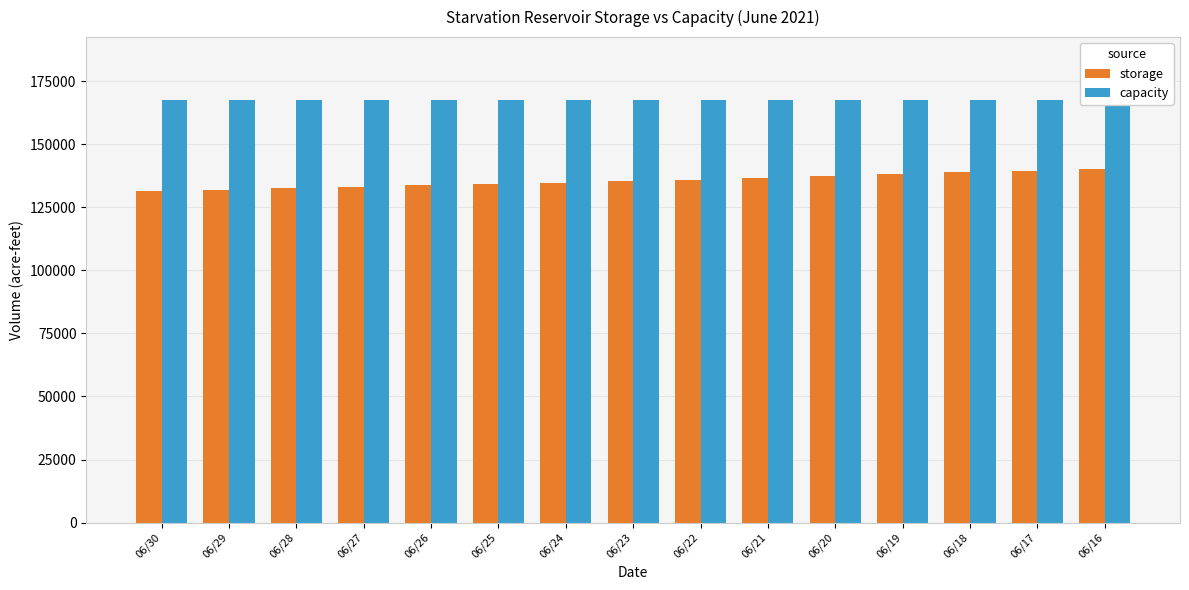

What is the spread (max minus min) of values at 06/20?

30061